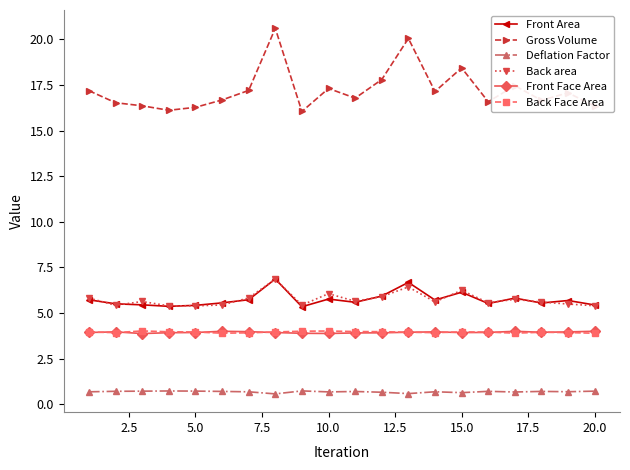

True or false: Gross Volume has more than 0 interior local peaks.

True